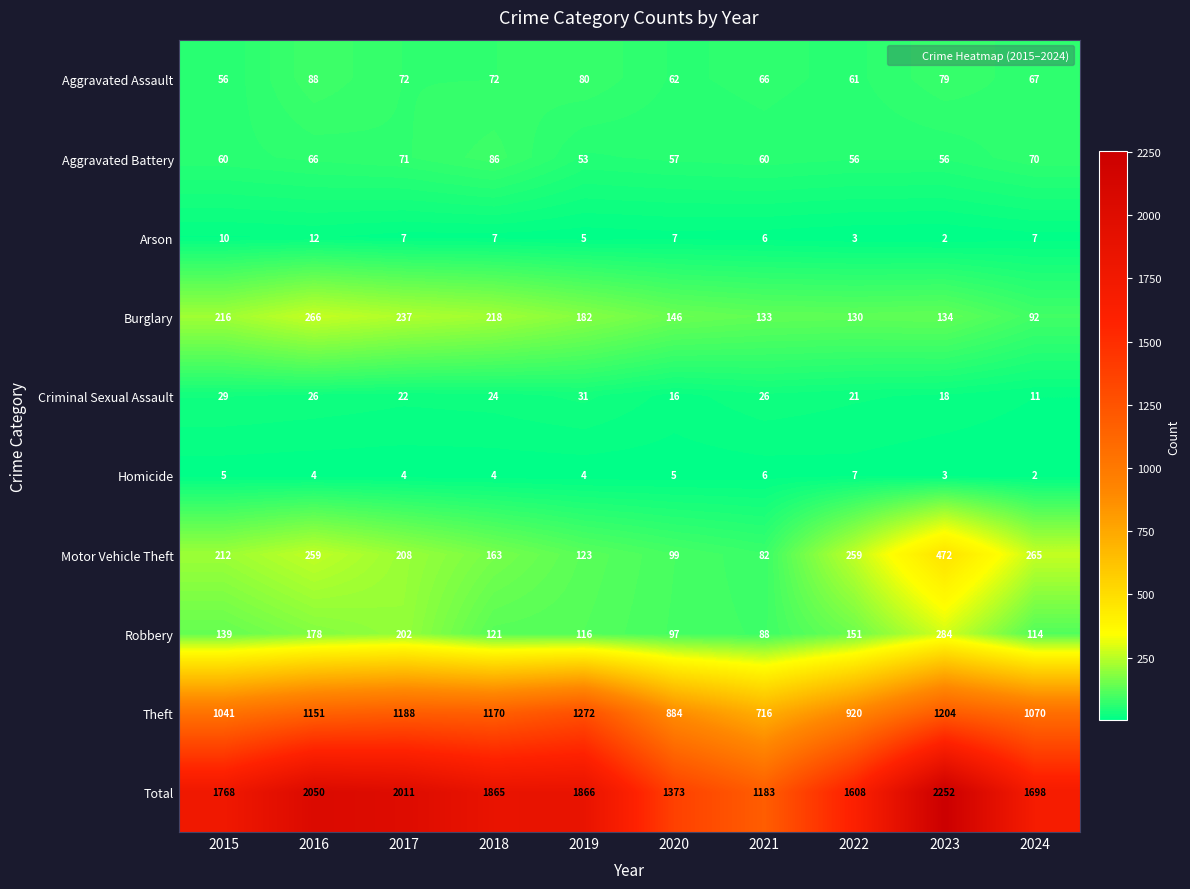

Which category has the highest value in the Homicide series?

2022